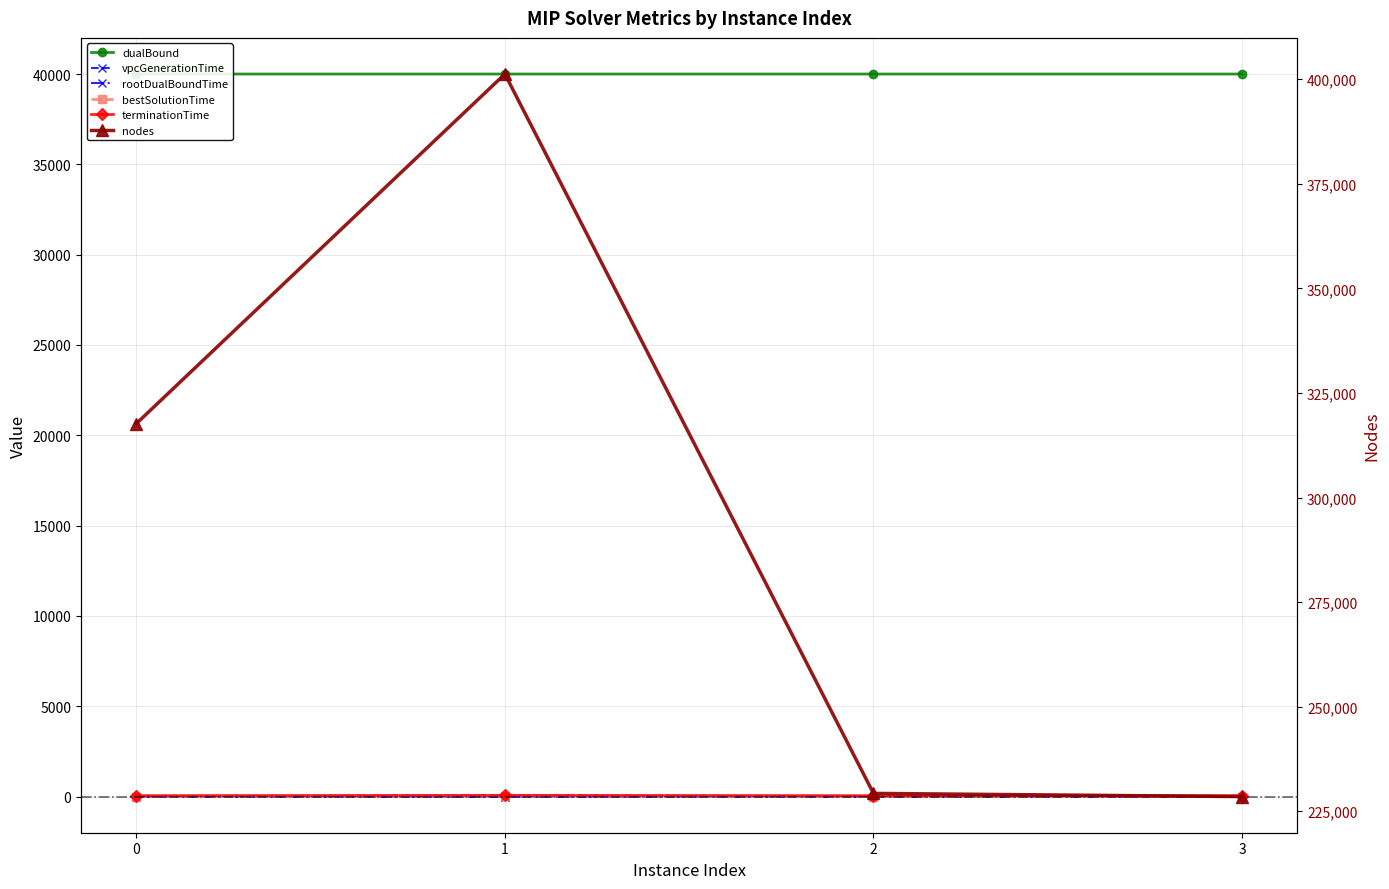

Rank the series at 0 from highest to lowest value.

nodes, dualBound, terminationTime, bestSolutionTime, rootDualBoundTime, vpcGenerationTime